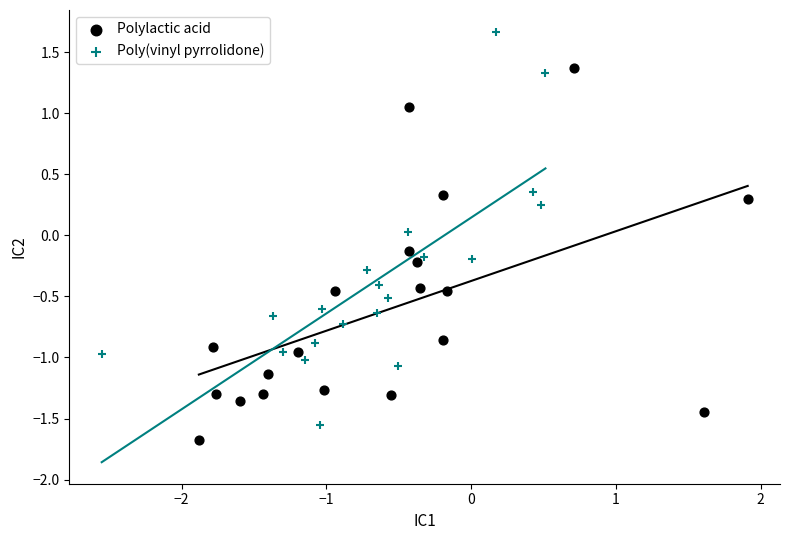

Which series reaches the minimum Y coordinate?

Polylactic acid